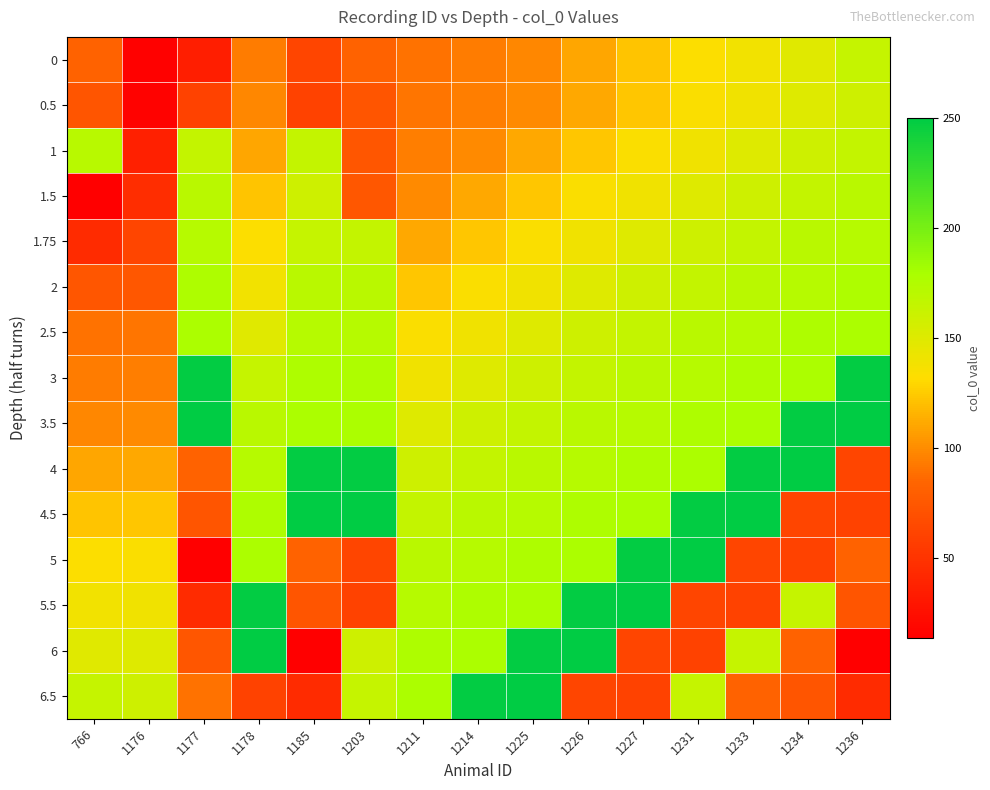

Rank the series at 1177 from lowest to highest value.

5, 0, 5.5, 0.5, 4.5, 6, 4, 6.5, 1, 1.5, 1.75, 2, 2.5, 3, 3.5